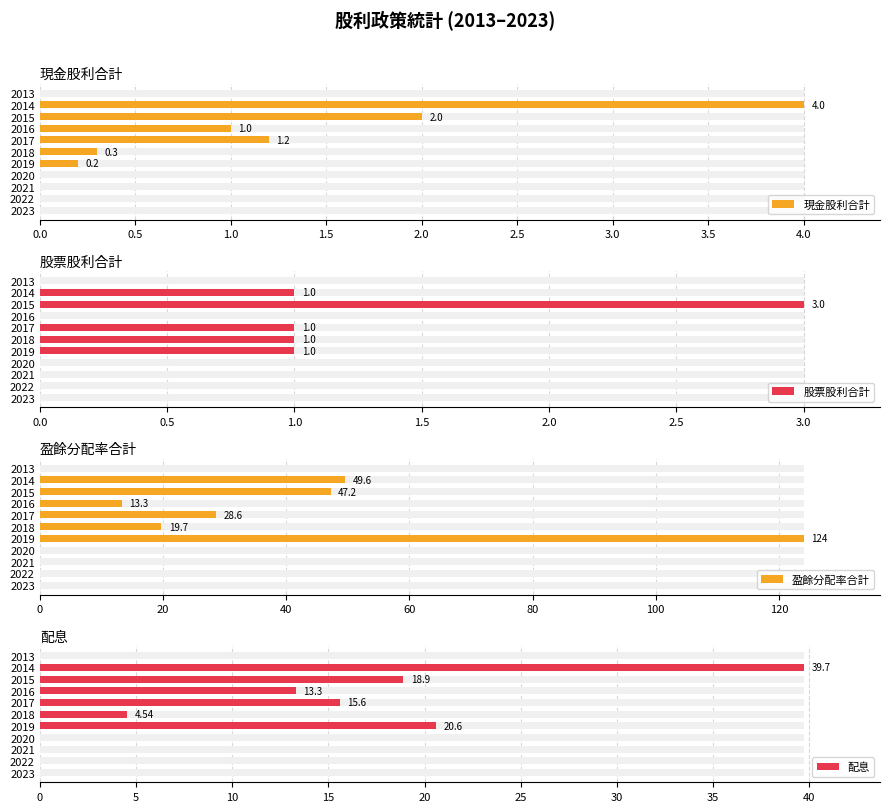

Count the number of categories in the chart.

11